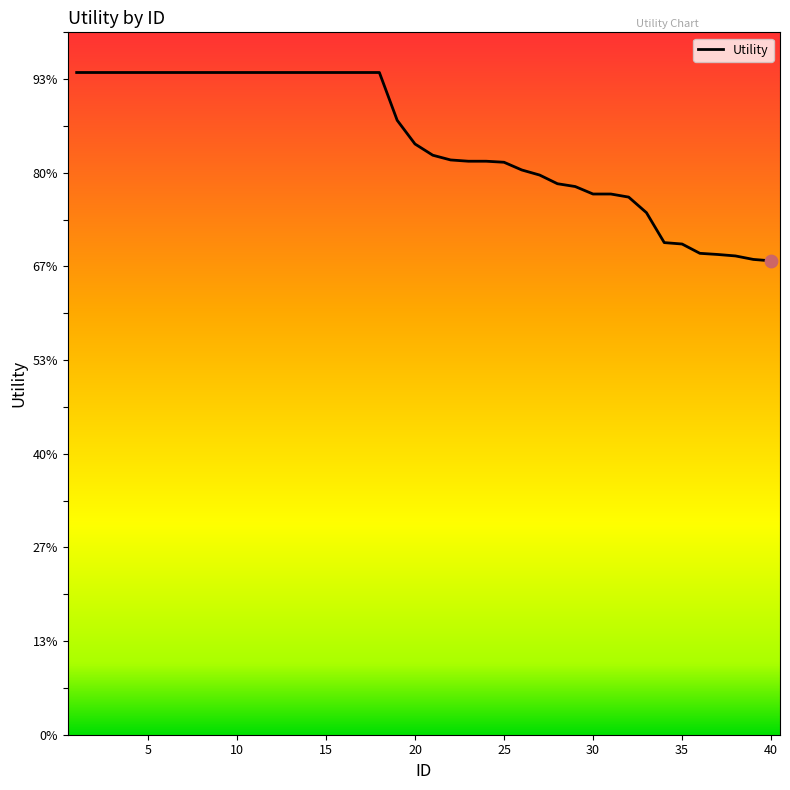

Which has a higher value, 17 or 12?

17